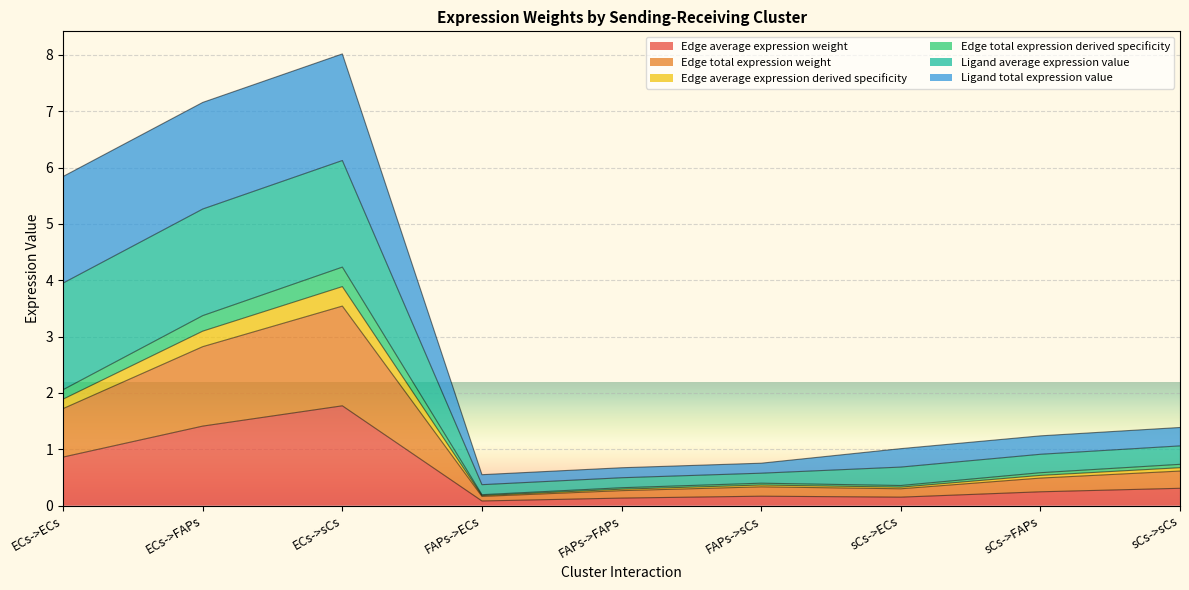

Does the chart display data point markers on the line(s)?

No